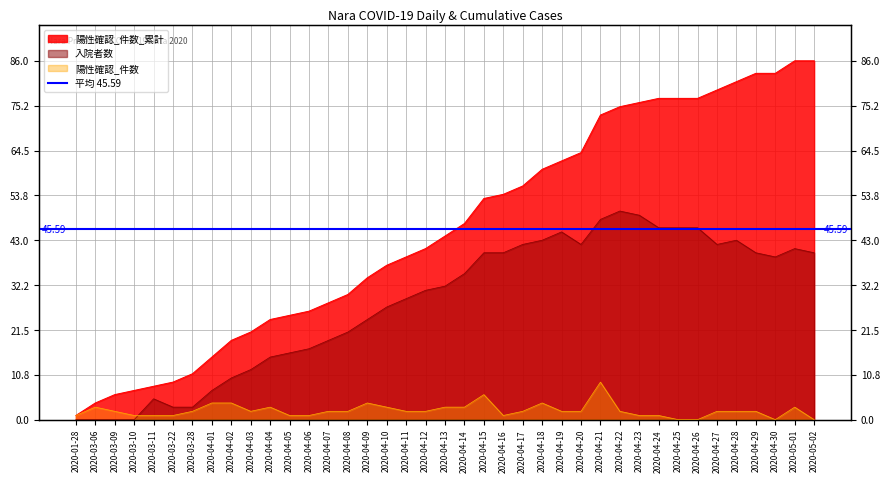

Which label corresponds to the largest value in the chart?

2020-05-01